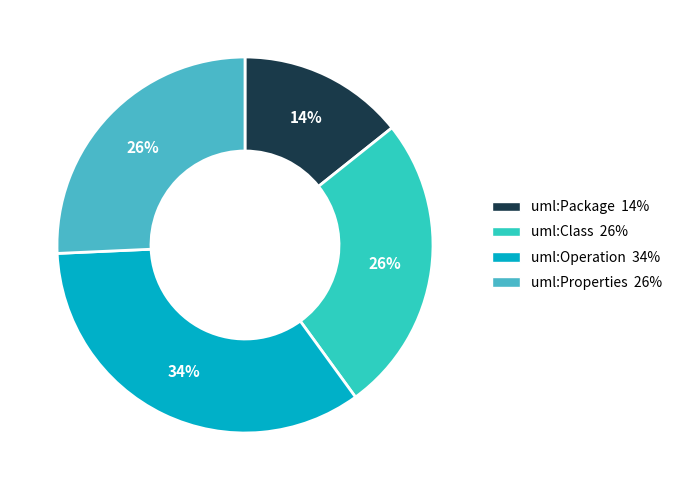

Count the number of slices in the pie.

4